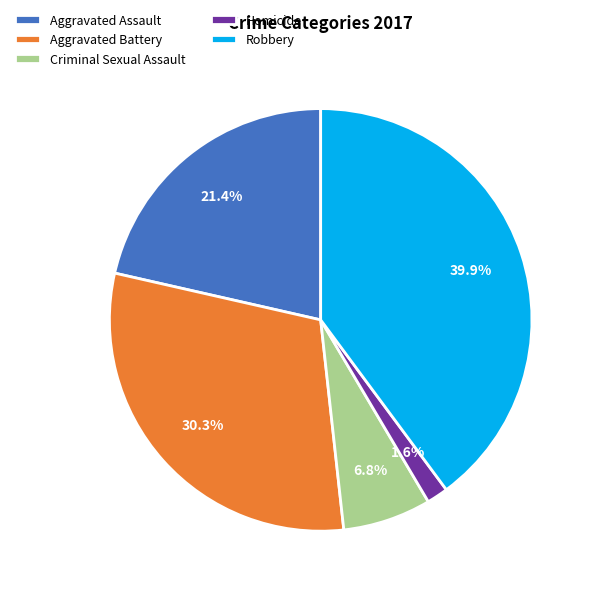

Does Aggravated Battery account for over 50% of the chart?

No